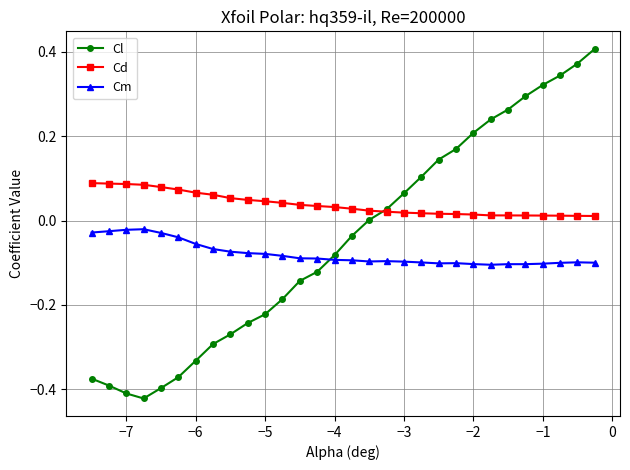

True or false: Cl has more than 2 points higher than both neighbors.

False